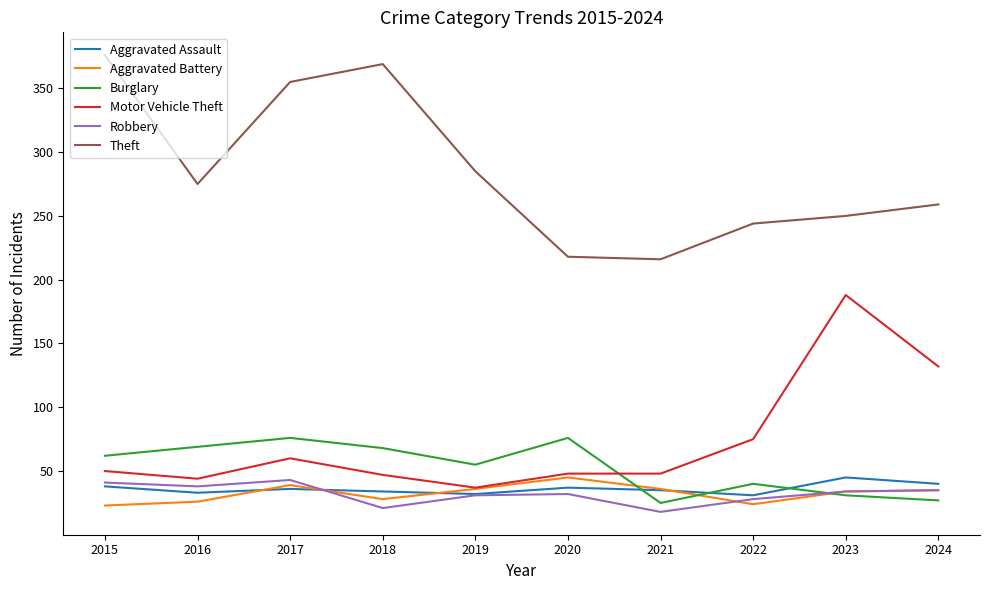

What is the total value across all series at 2015?

590